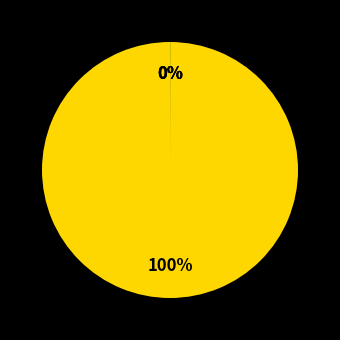

To the nearest percent, what is the average slice percentage?

25%